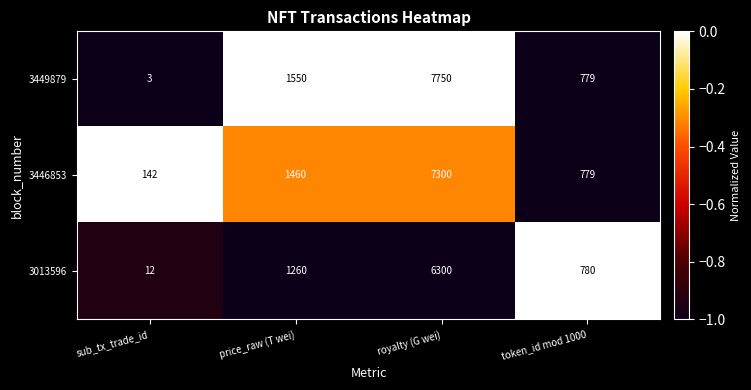

The value of 3449879 at royalty (G wei) is 7750. True or false?

True